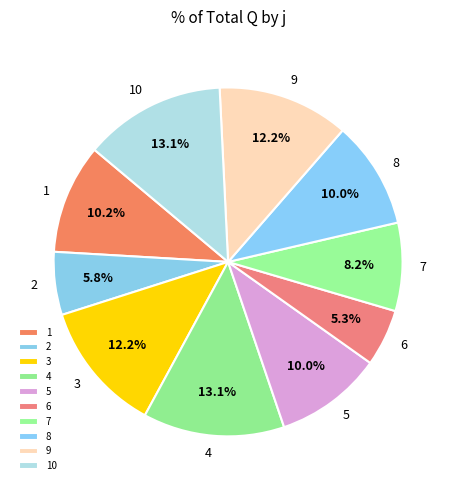

True or false: 10 accounts for 1% of the total.

False